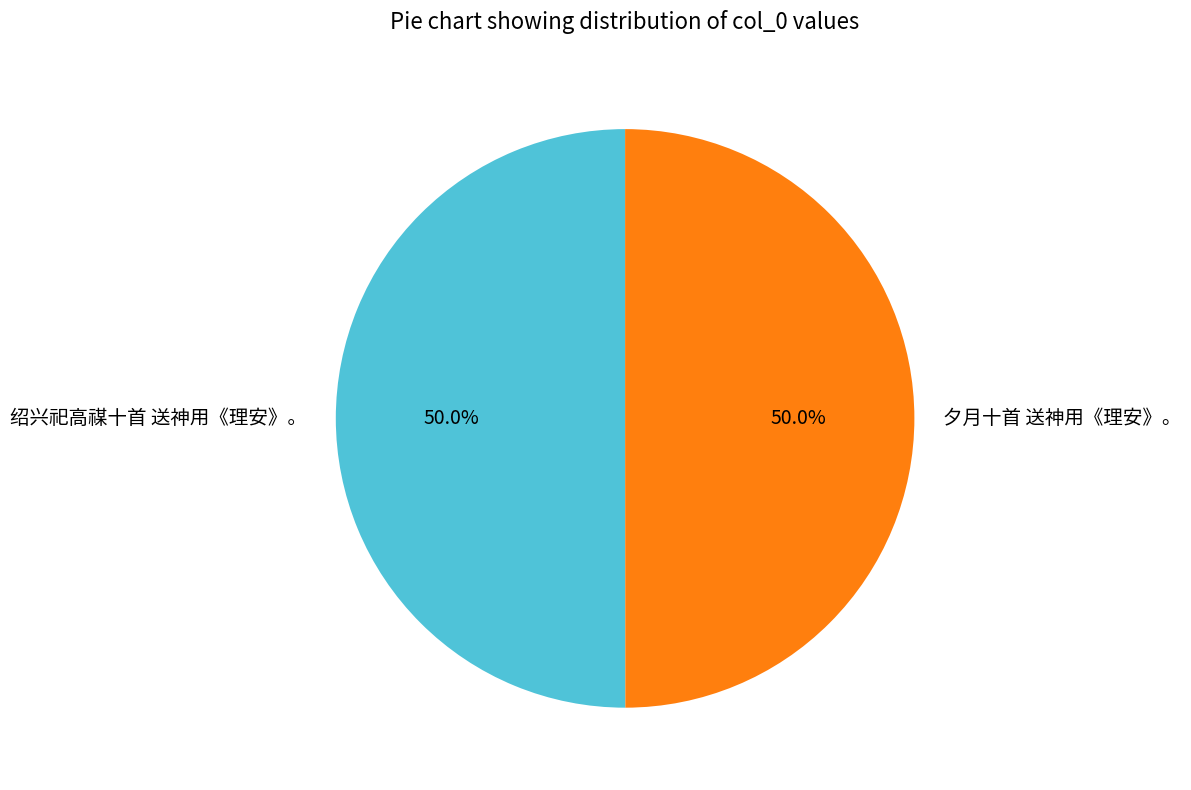

How many segments does this pie chart have?

2